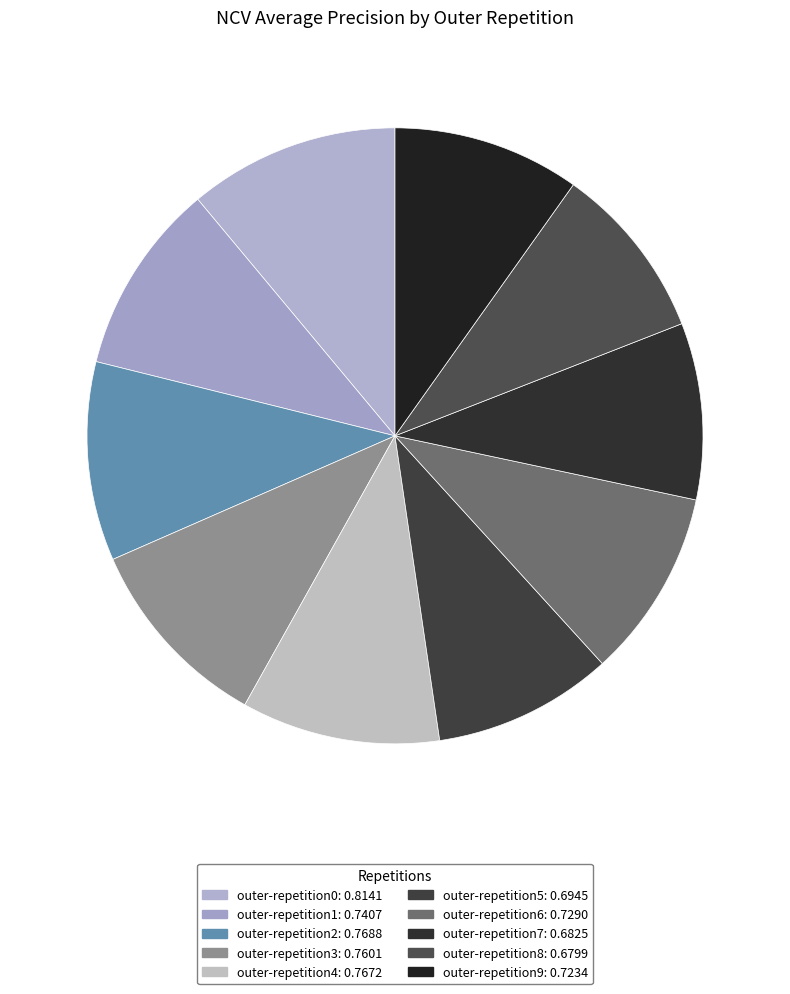

How many slices are in this pie chart?

10